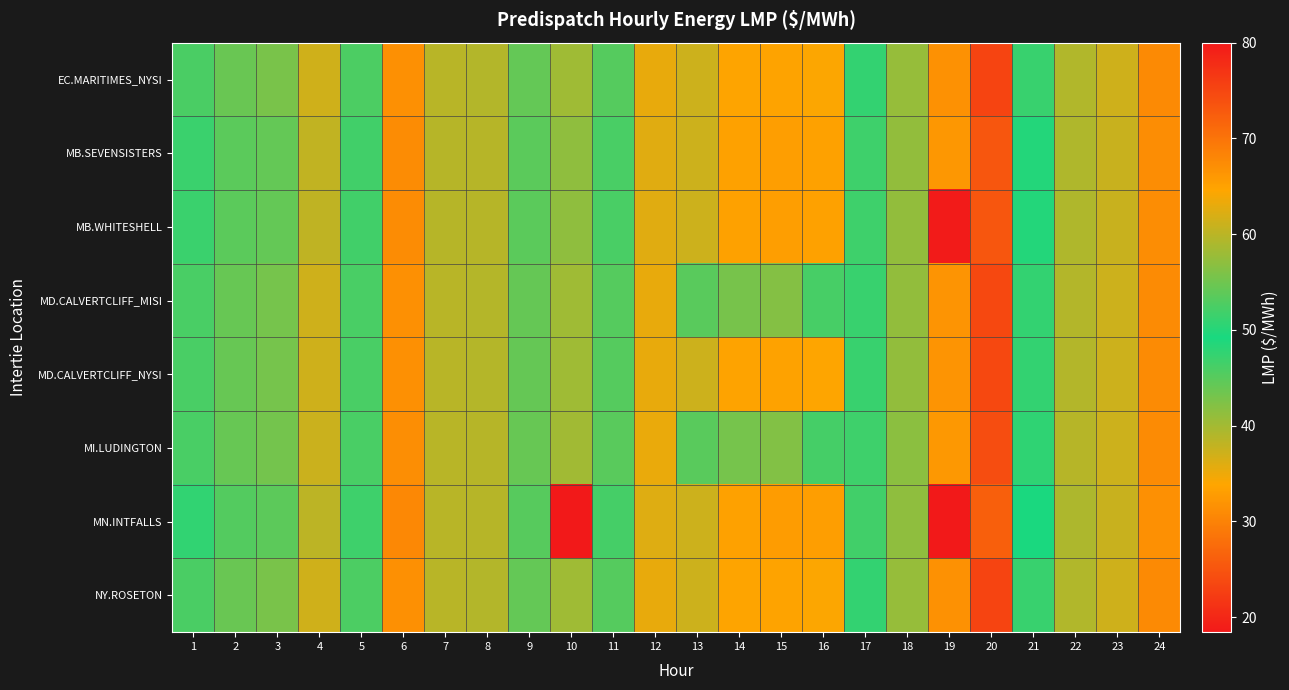

Which series has the widest spread of values?

MN.INTFALLS